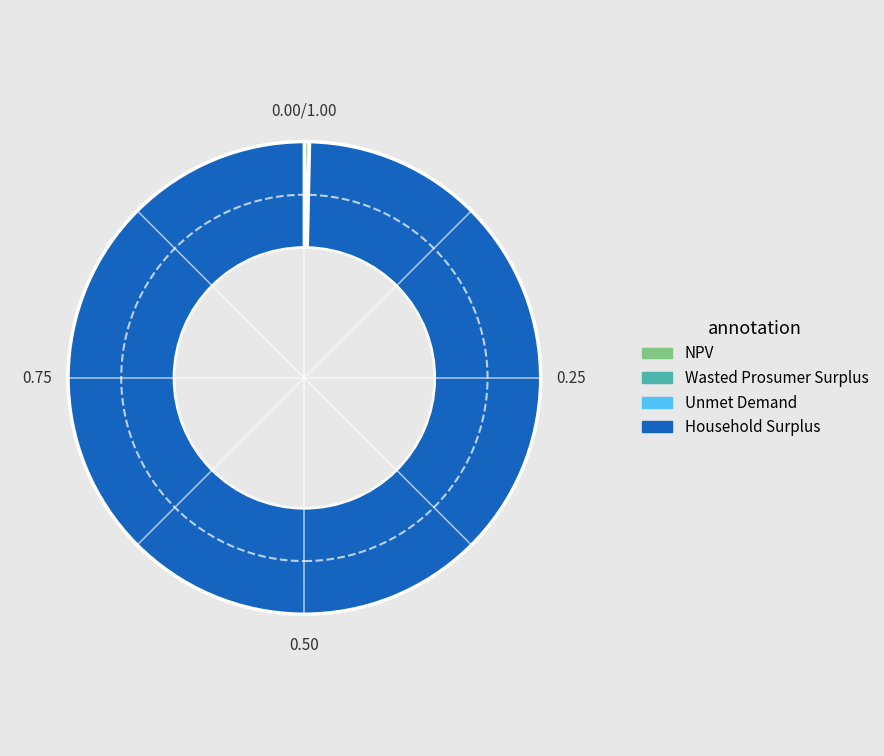

The NPV slice represents 0% of the pie. True or false?

True